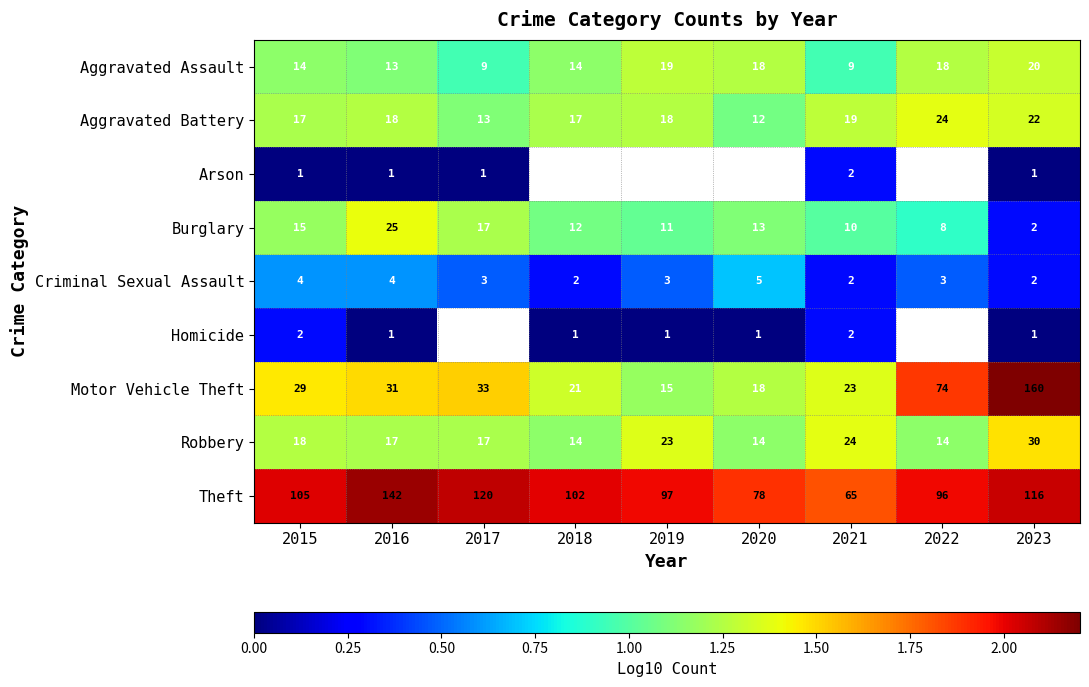

What is the sum of the Robbery values at 2016 and 2019?

2.6